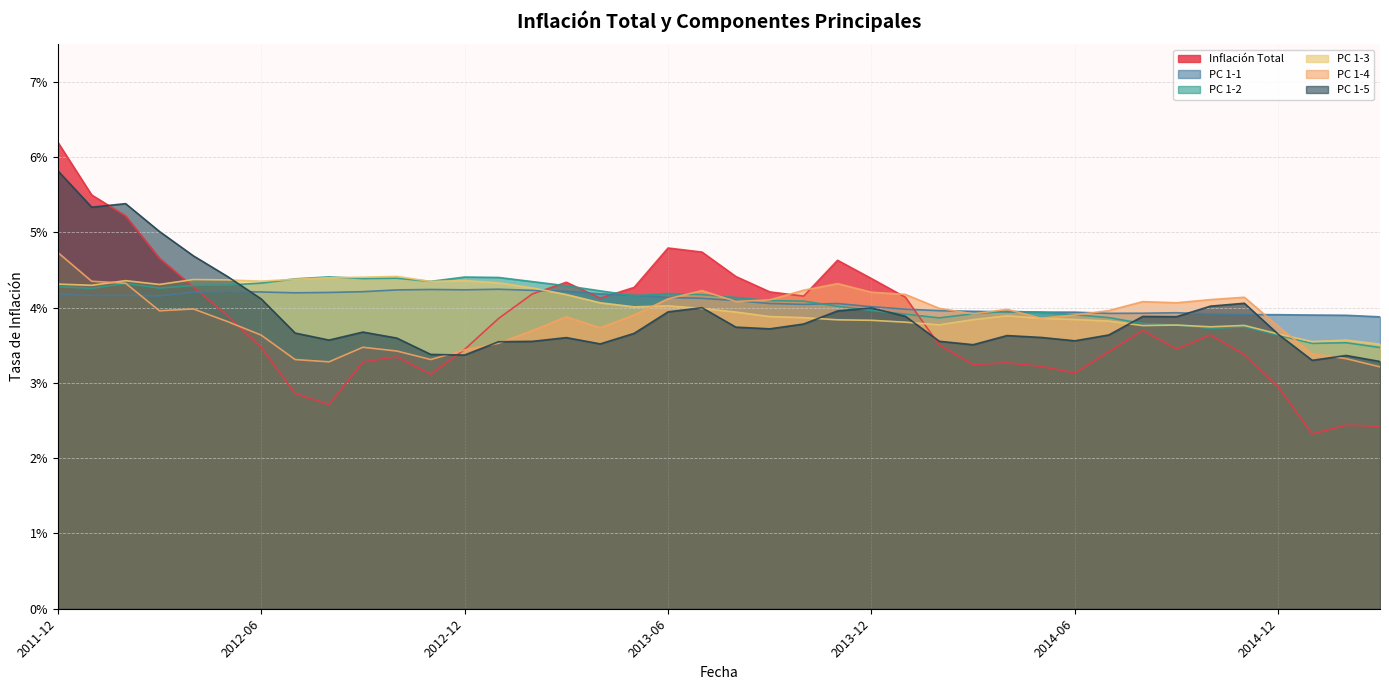

How many data points does each series have?

40